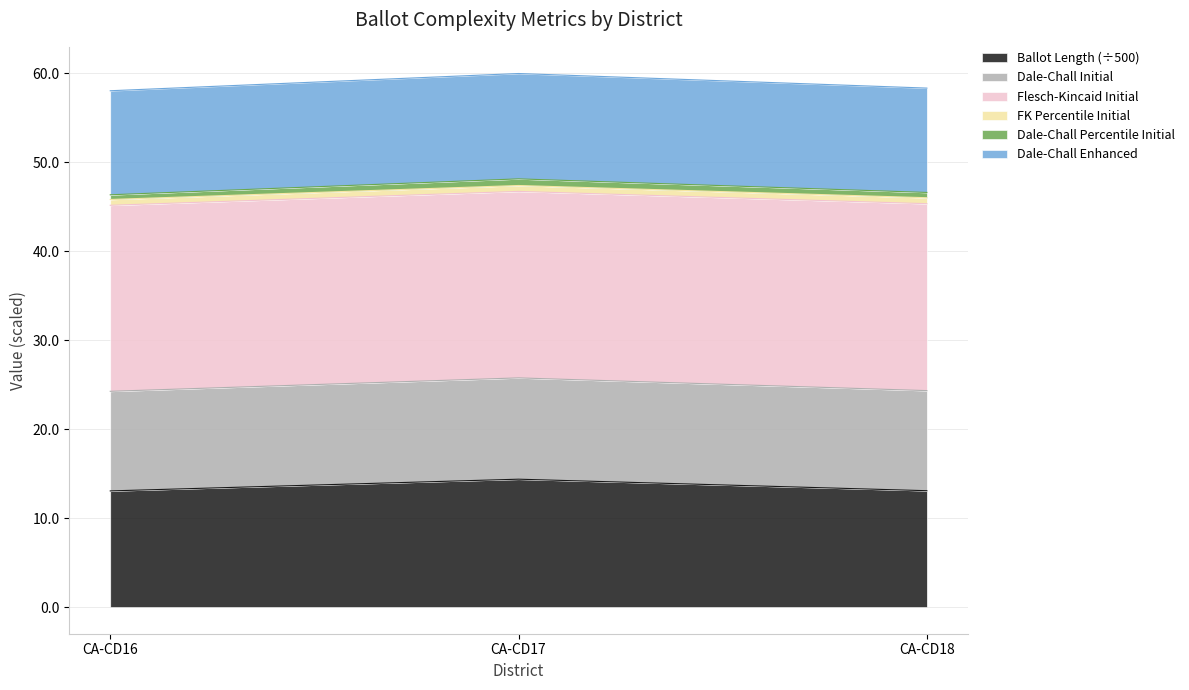

What is the minimum value for Ballot Length (÷500)?

13.1